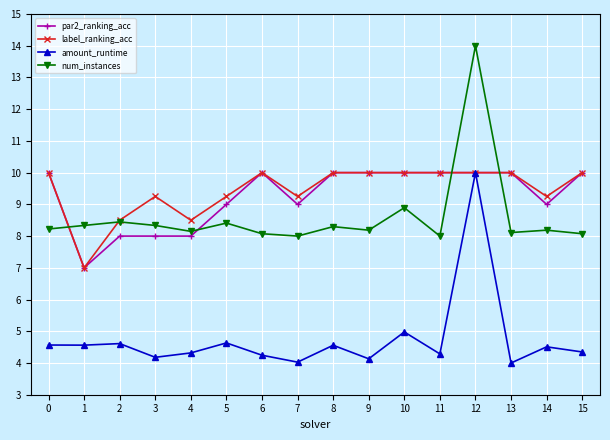

What is the spread (max minus min) of values at 8?

5.4